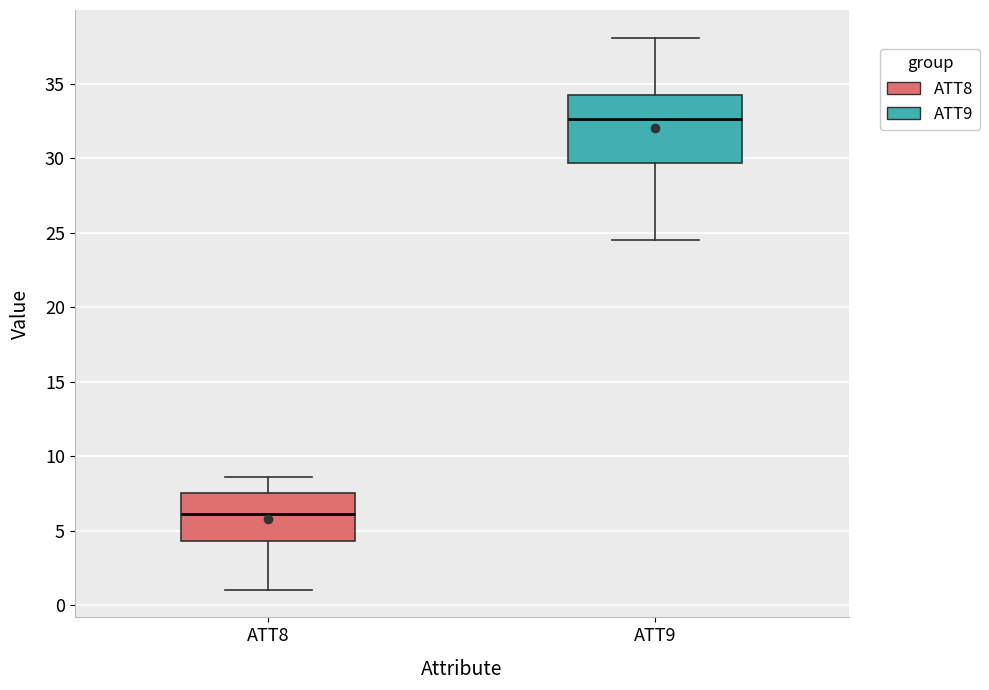

Which box is the tallest, from its lower edge to its upper edge?

ATT9